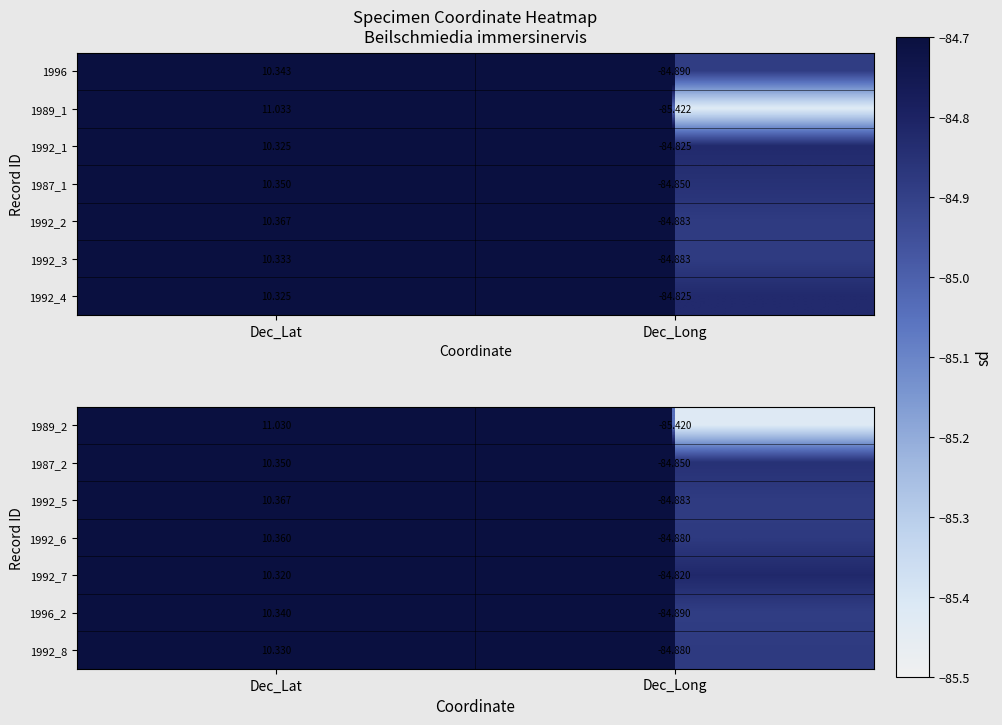

At which category is the sum across all series the highest?

Dec_Lat